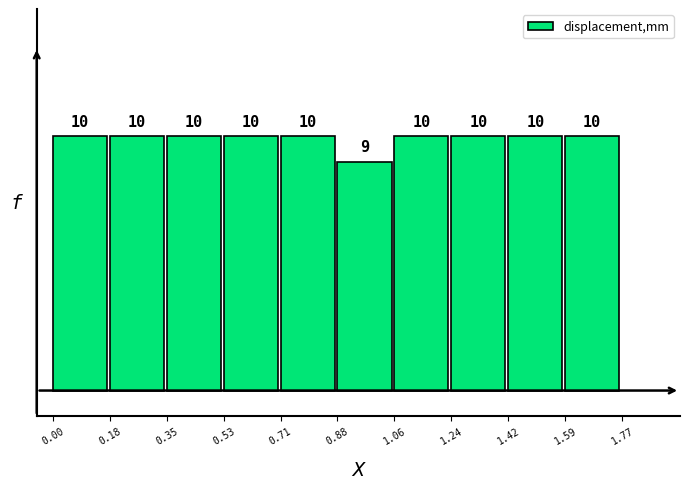

How tall is the bar that spans 0.53 to 0.71 on the x-axis?

10